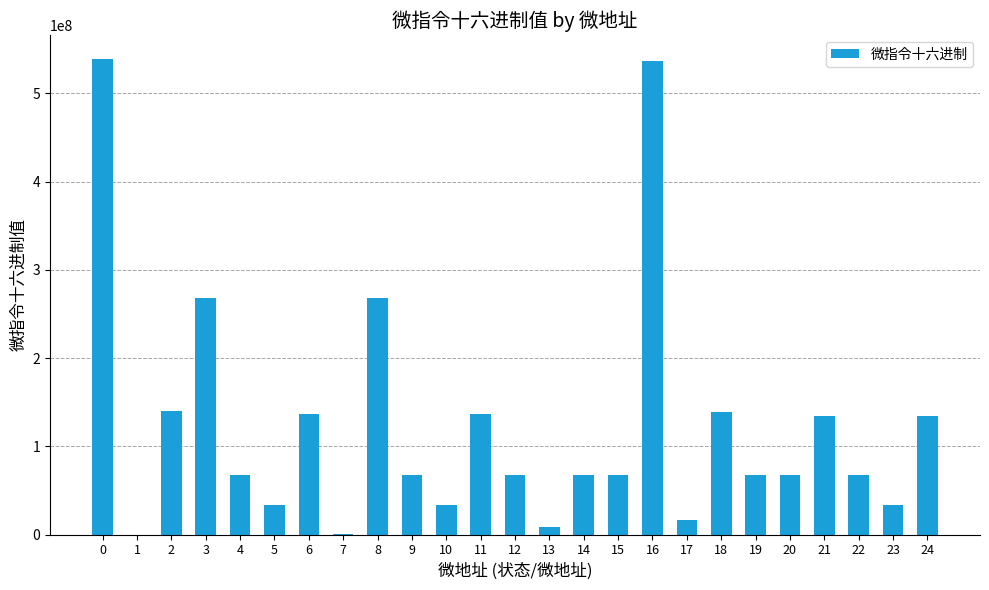

What is the greatest value displayed?

539230209